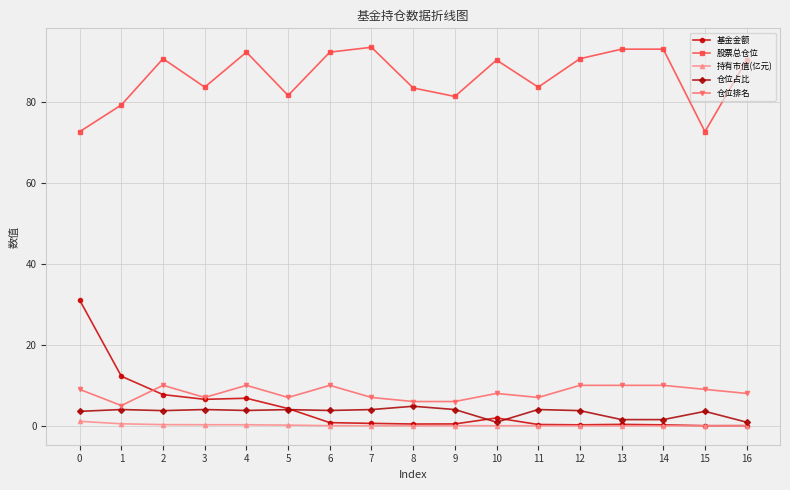

At which category does 股票总仓位 reach its first local valley?

3